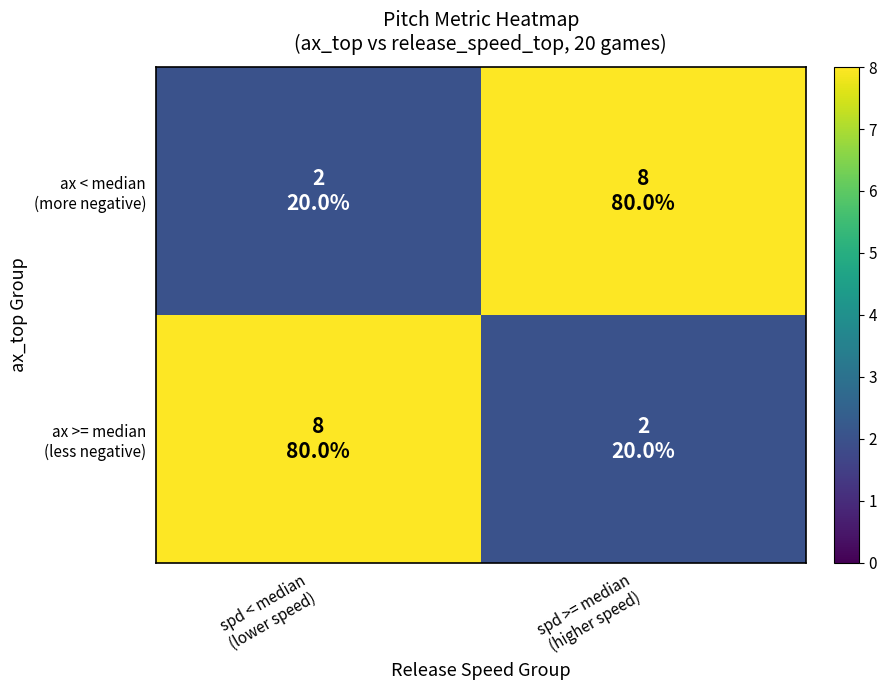

Which category has the highest value across all series?

spd >= median
(higher speed)